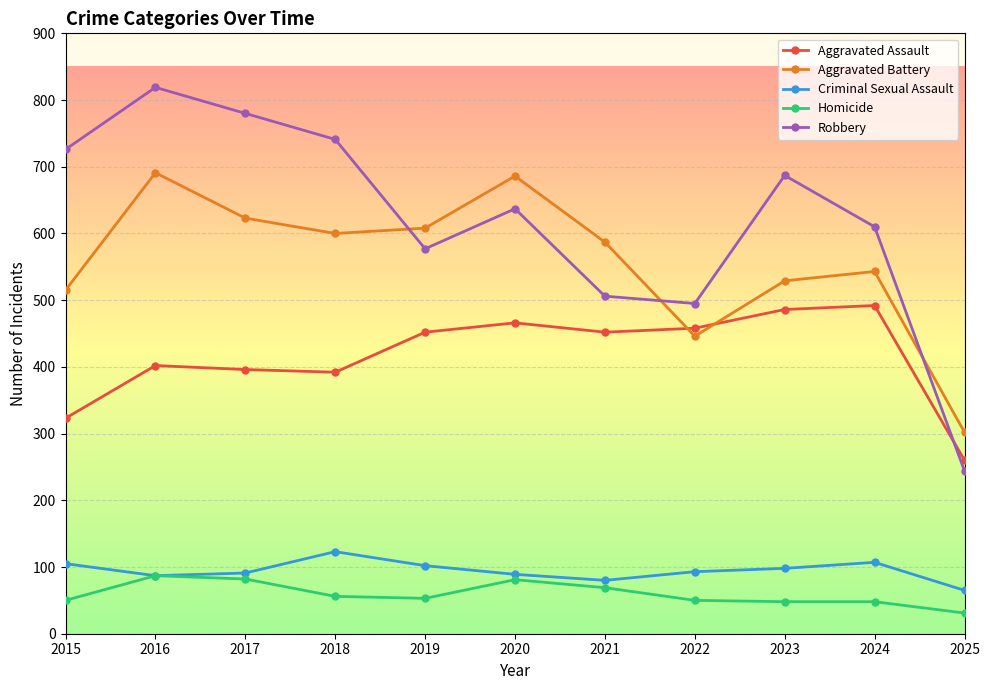

What is the total value across all series at 2021?

1694